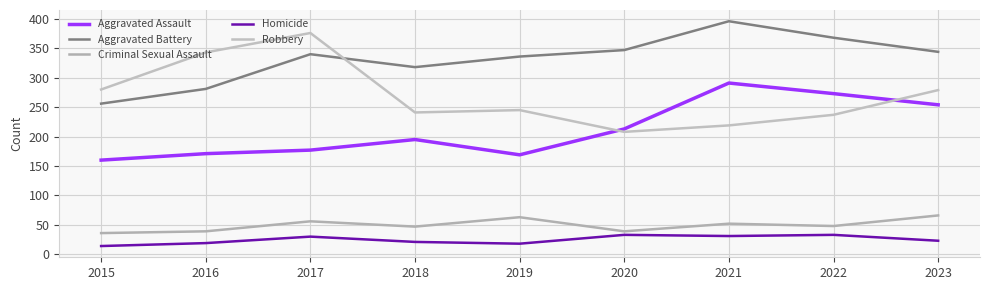

What is the maximum value for Criminal Sexual Assault?

66